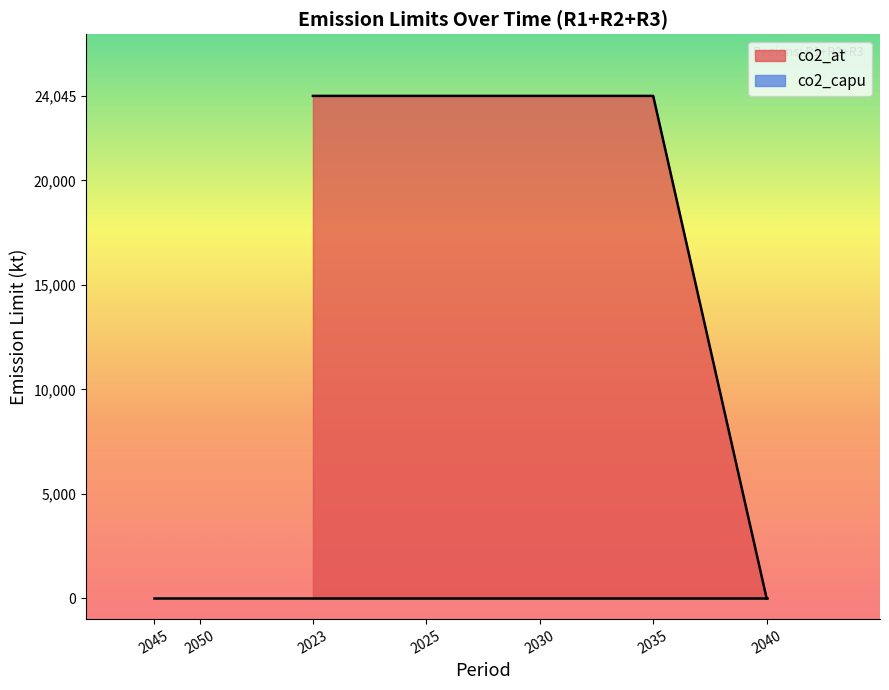

Is it true that co2_at equals 24045 at 2030?

True